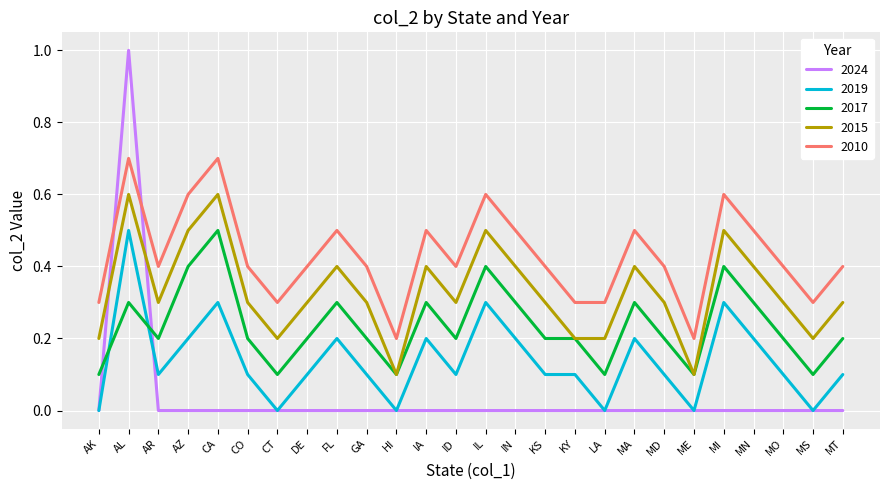

What is the sum of all 2017 values?

6.1